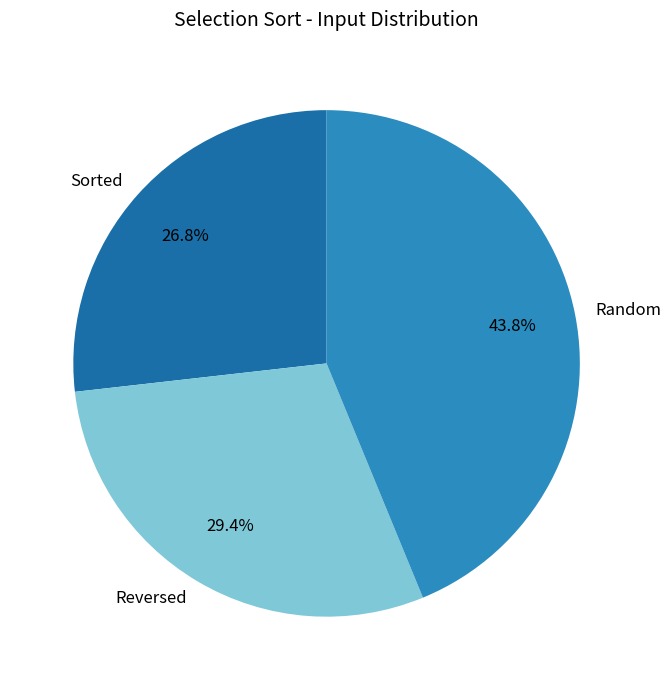

What is the largest slice in the pie chart?

Random